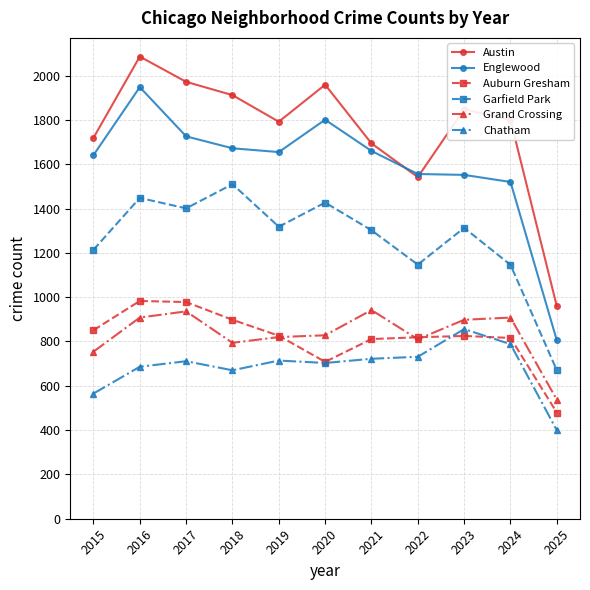

At which category is the sum across all series the highest?

2016